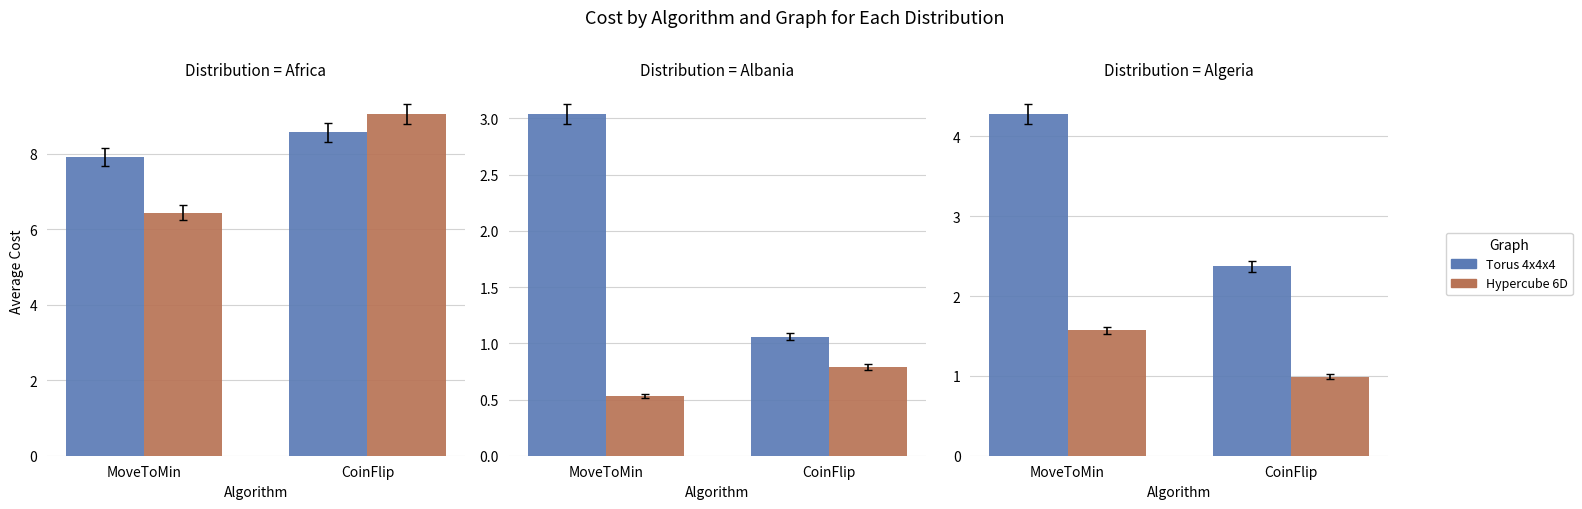

Where does the Torus 4x4x4 series first go above 4?

MoveToMin